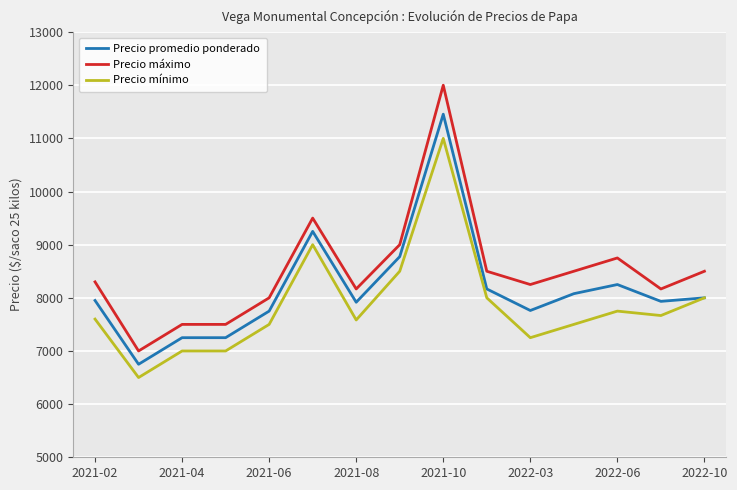

Which series has the largest total across all categories?

Precio máximo